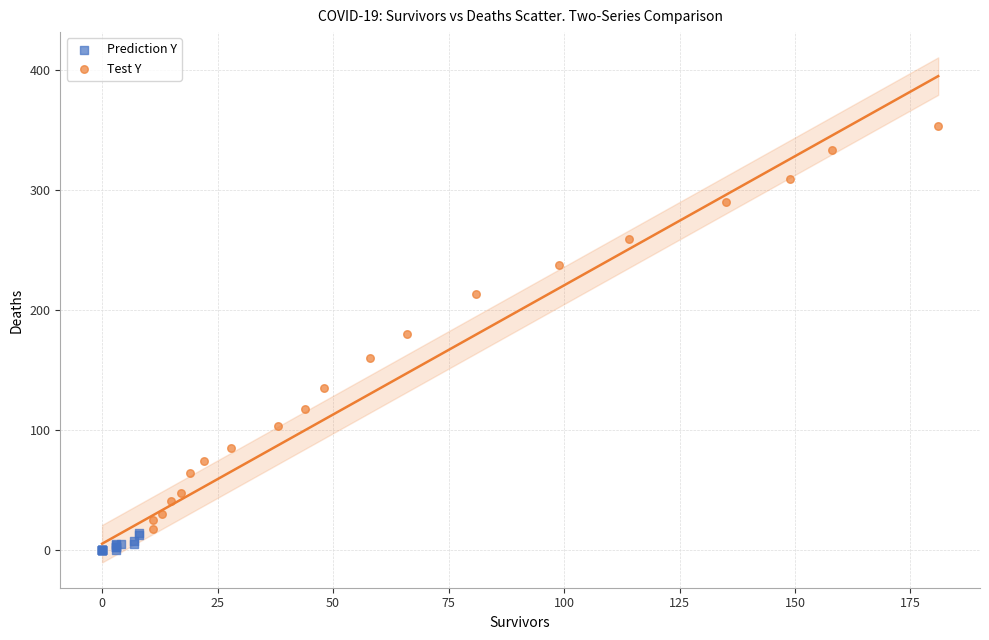

Which series has the widest spread of Y values?

Test Y